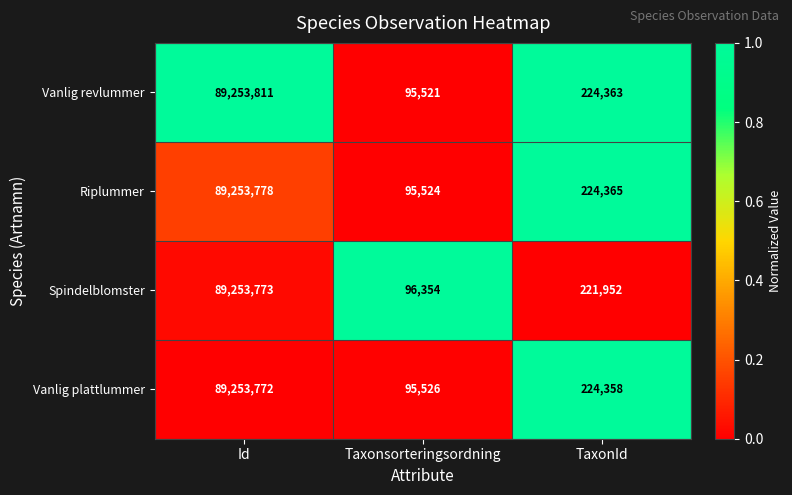

What is the sum of the Riplummer values at TaxonId and Id?

89478143